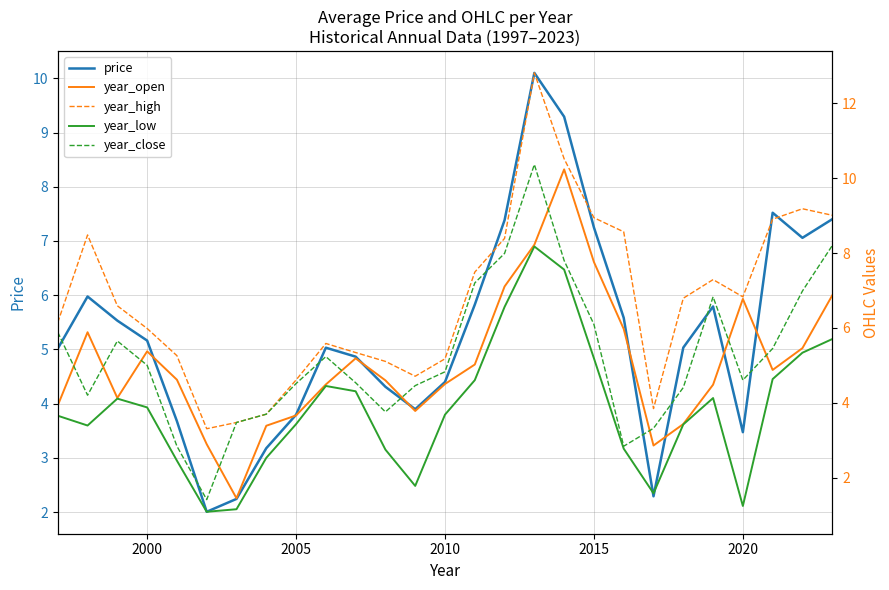

Which series has the largest range (max minus min)?

year_high